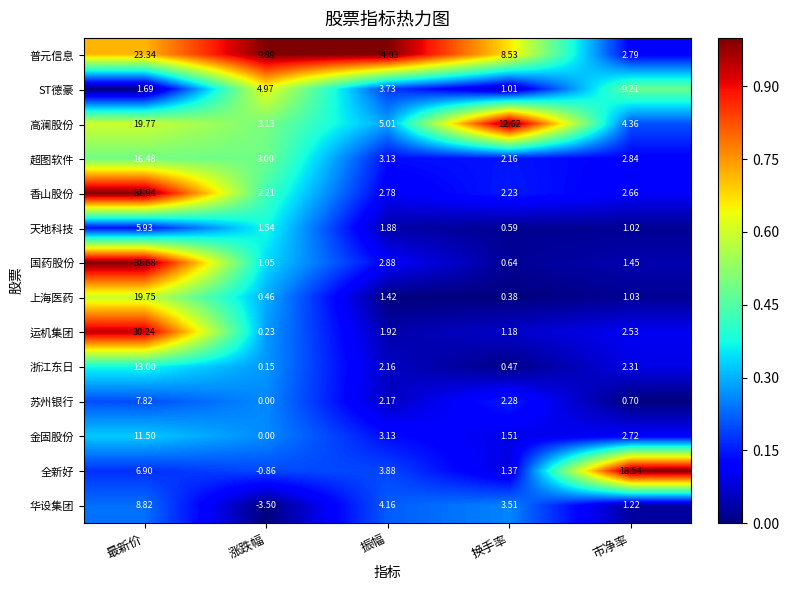

Rank the series by their maximum value, from highest to lowest.

香山股份, 国药股份, 运机集团, 普元信息, 高澜股份, 上海医药, 全新好, 超图软件, 浙江东日, 金固股份, ST德豪, 华设集团, 苏州银行, 天地科技